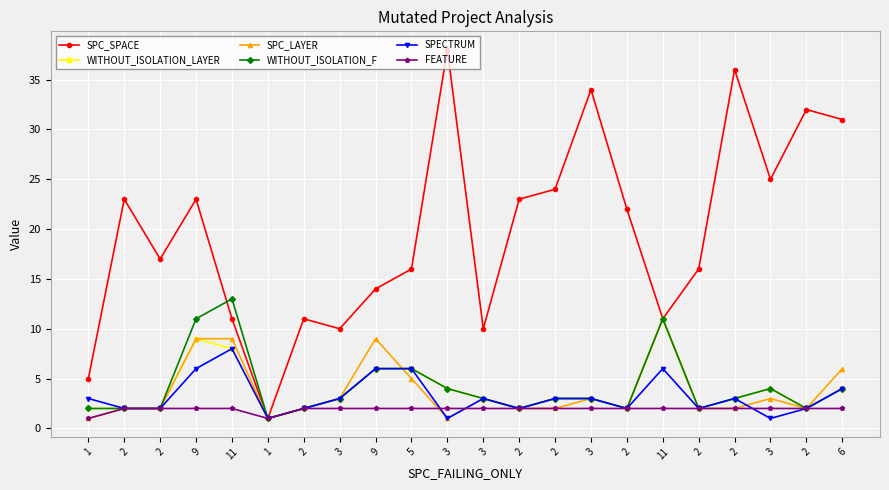

How many lines are shown in the chart?

6